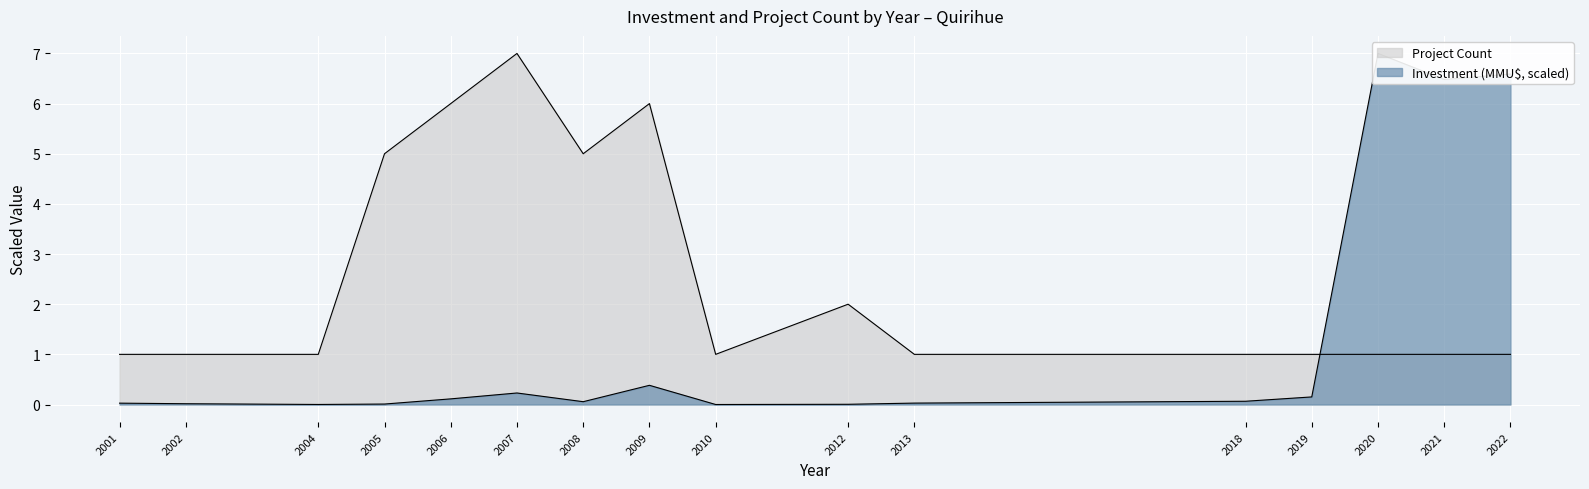

Between 2007 and 2009, which series saw the biggest shift?

Project Count